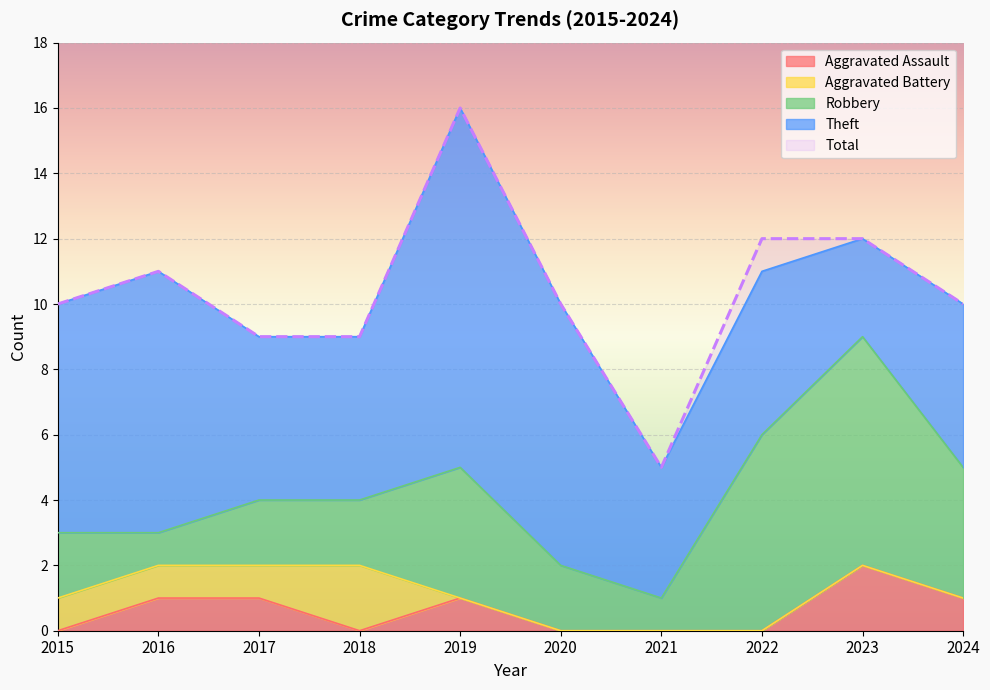

What is the value of the Theft point at the 5th from the left?

11